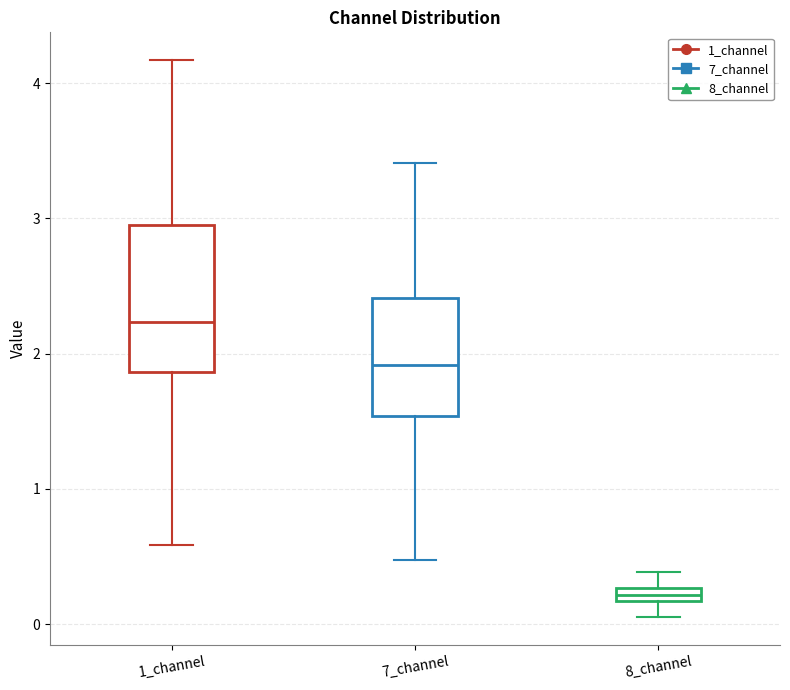

Which box's median line is the lowest?

8_channel